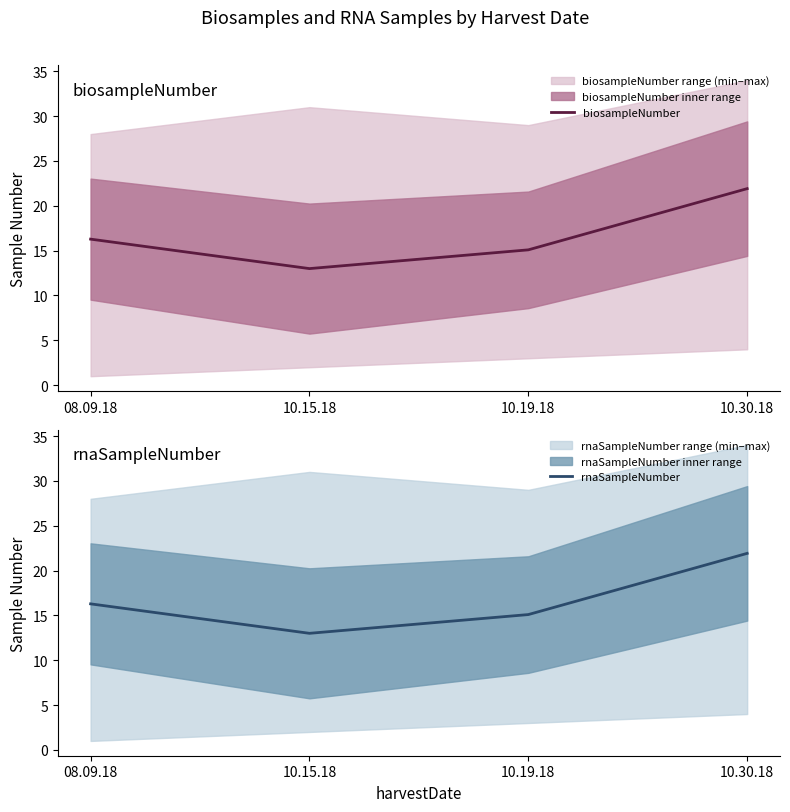

What position from the right is 08.09.18?

4